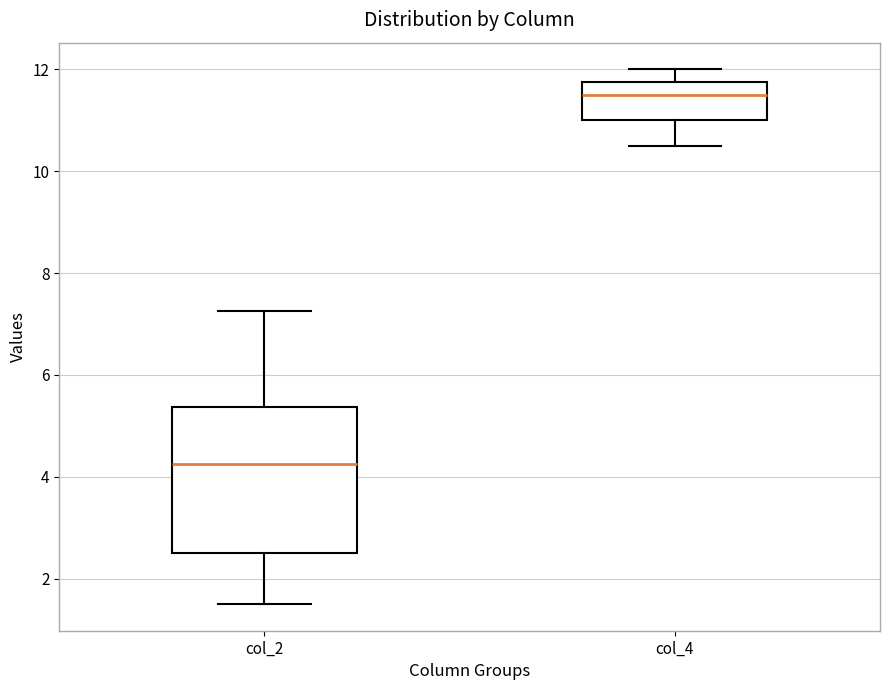

Reading left to right, transcribe this box plot: for each box, give where its median line is, the range the box spans, and where its two whiskers end, as read against the y-axis. The values are not printed on the chart, so give them approximately, as read against the axis.

col_2: median 4.2, box 2.6 to 5.4, whiskers 1.6 to 7.2
col_4: median 11.6, box 11.0 to 11.8, whiskers 10.6 to 12.0